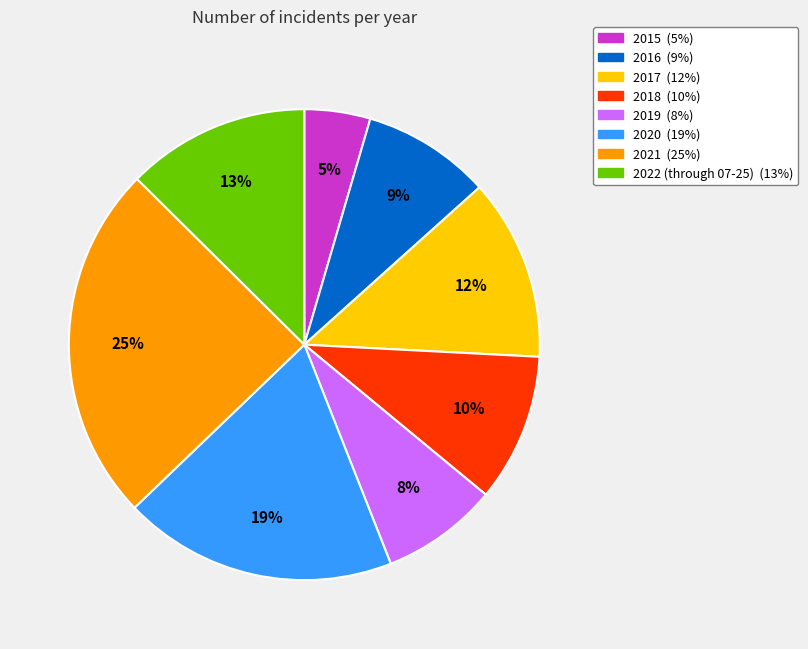

Which slice is the largest?

2021